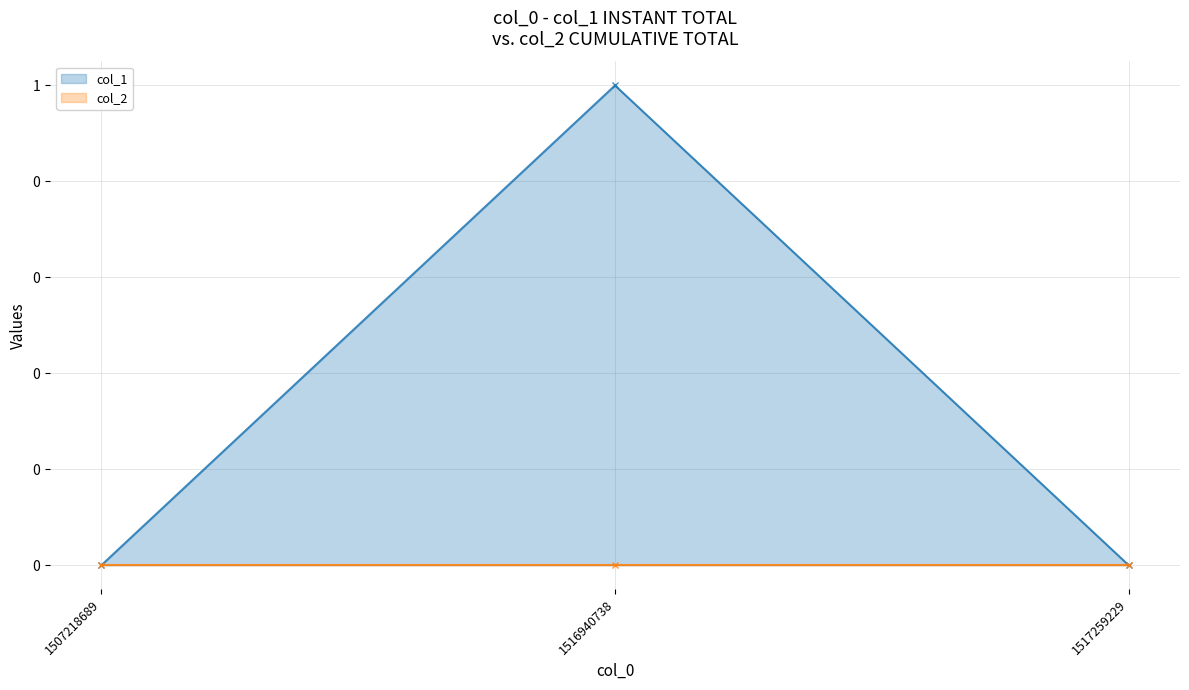

List the labels in order of value, smallest first.

1507218689, 1517259229, 1516940738